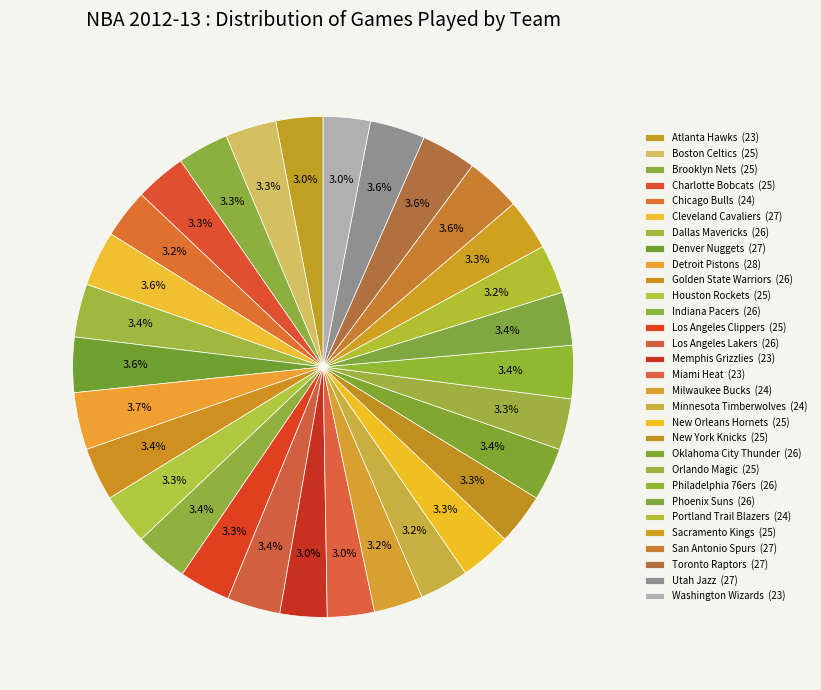

Does Dallas Mavericks account for over 50% of the chart?

No